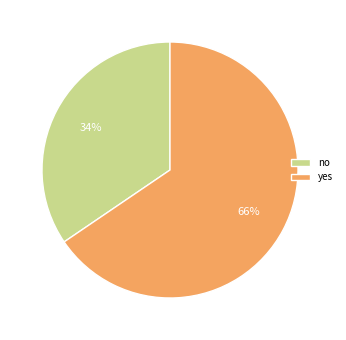

What percentage is the yes slice, to the nearest percent?

66%